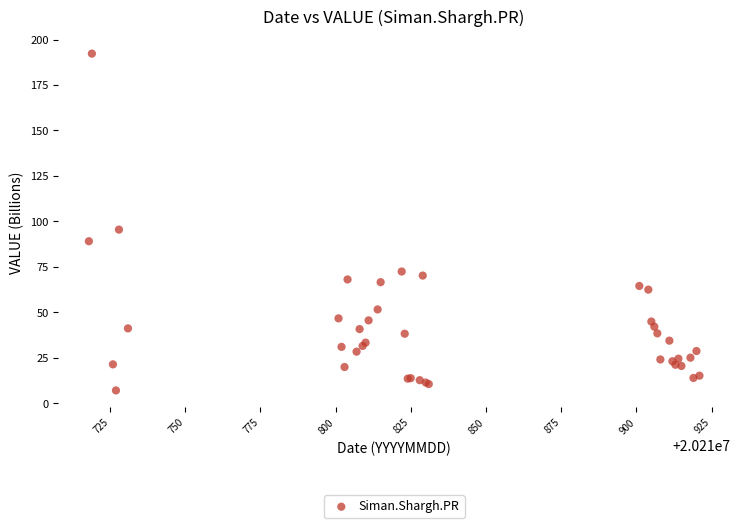

What Y value in the scatter plot is closest to 99?

95.5